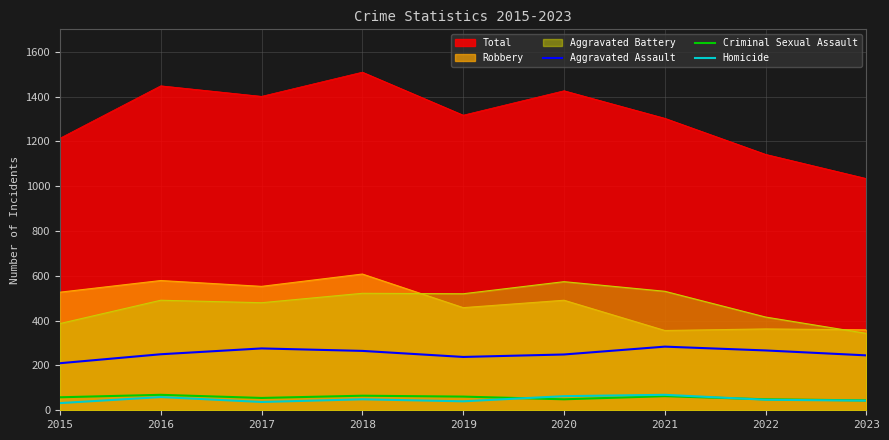

How many series are shown in this chart?

6